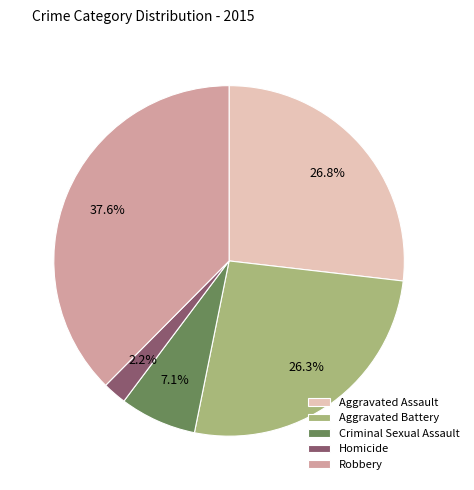

Approximately how many times larger is the value at Aggravated Assault compared to Criminal Sexual Assault?

3.8